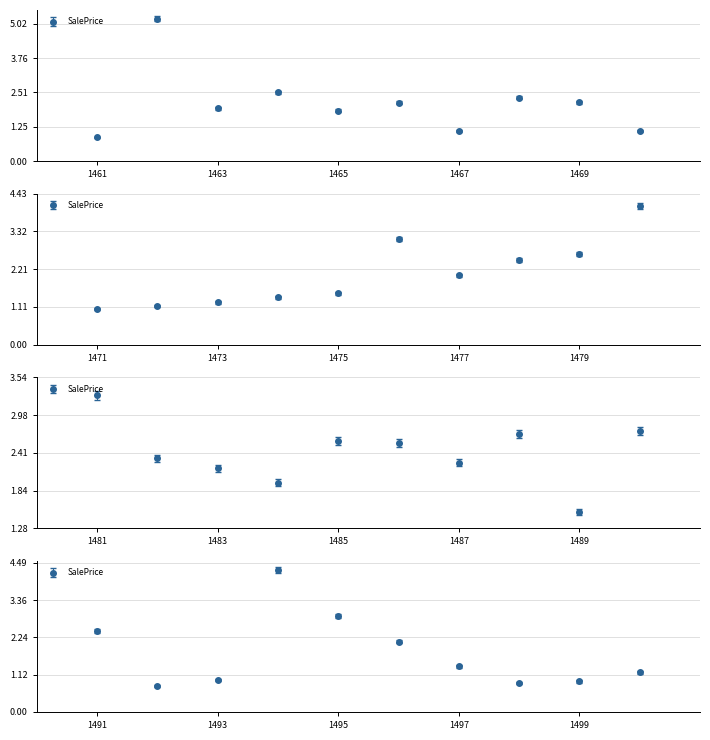

What is the ratio of the value at 1469 to the value at 1487?

1.0